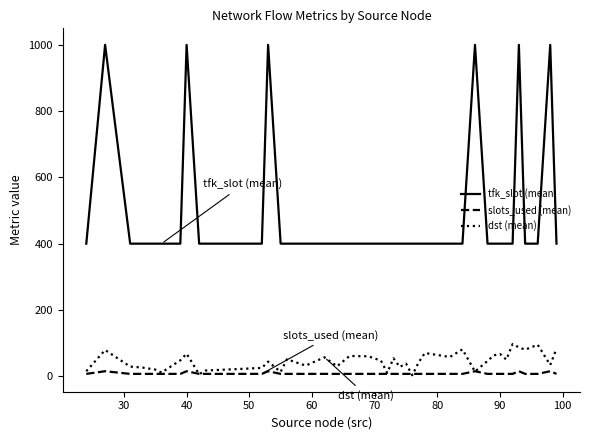

How many lines are shown in the chart?

3